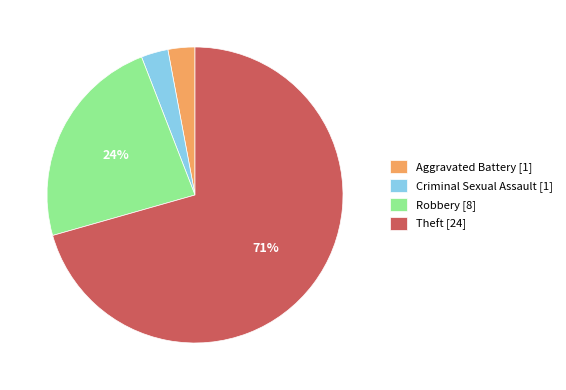

How many slices are in this pie chart?

4